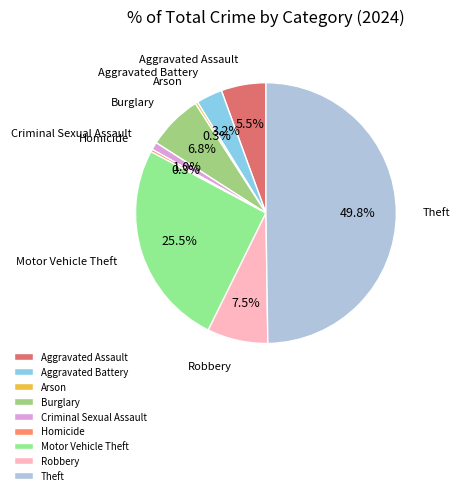

Does Homicide account for over 50% of the chart?

No